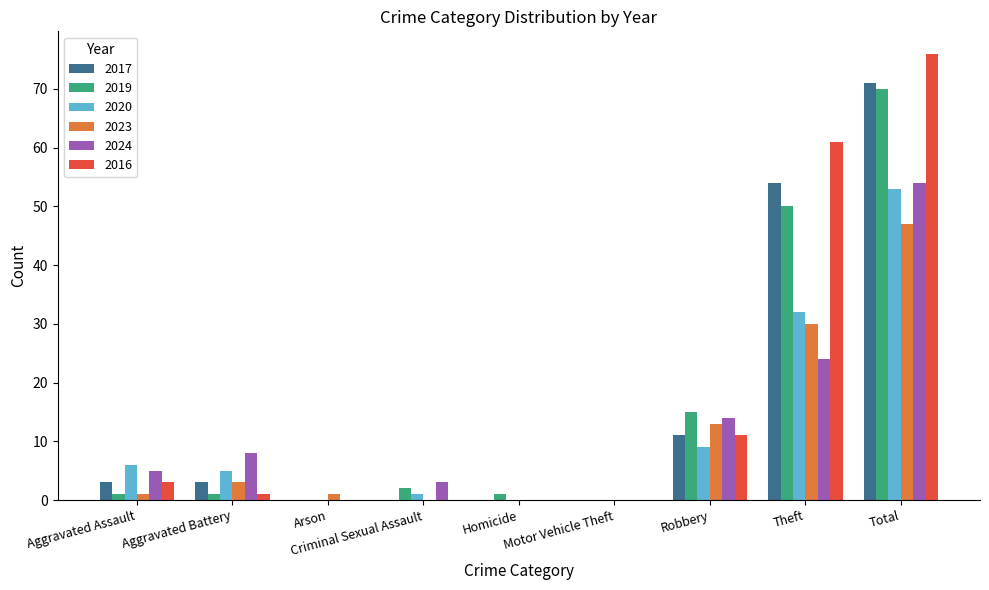

At which category is the sum across all series the highest?

Total